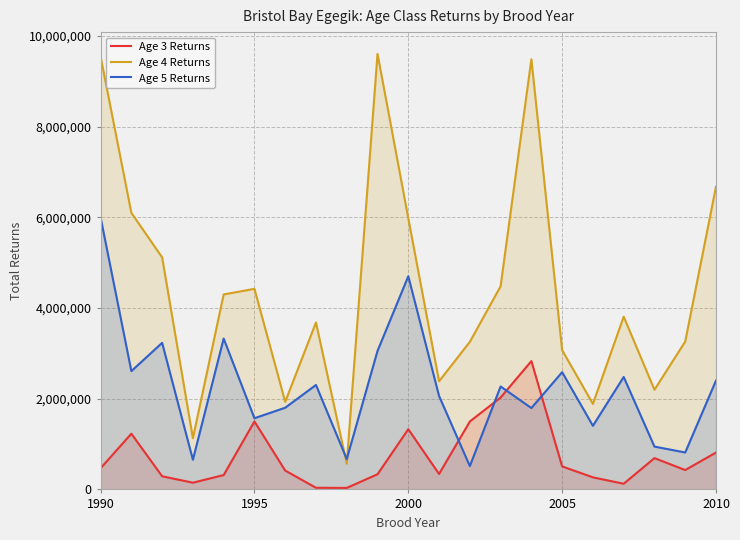

Rank the series by their average value, from highest to lowest.

Age 4 Returns, Age 5 Returns, Age 3 Returns